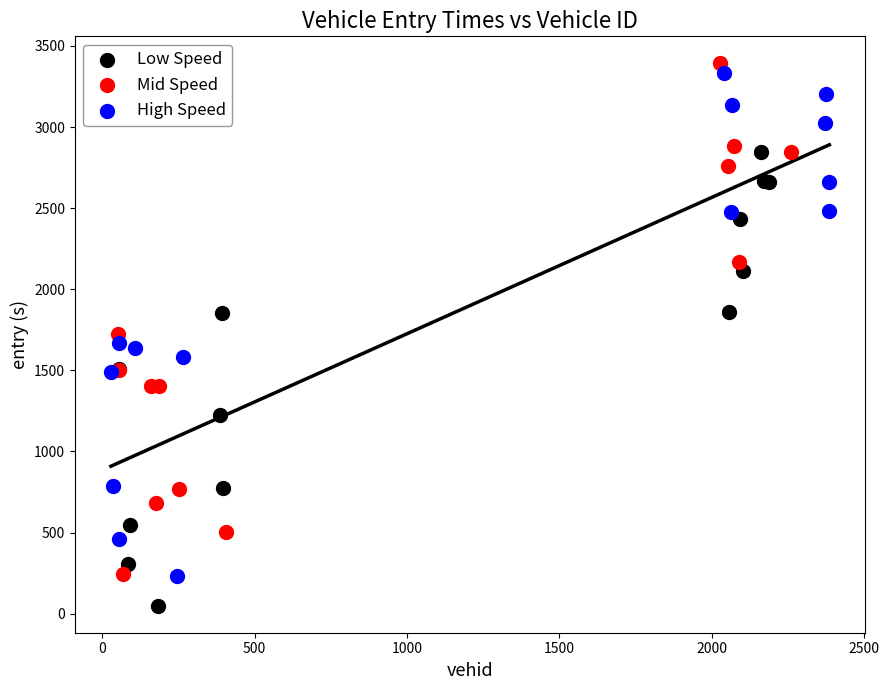

What are all the series names shown in the legend?

Low Speed, Mid Speed, High Speed